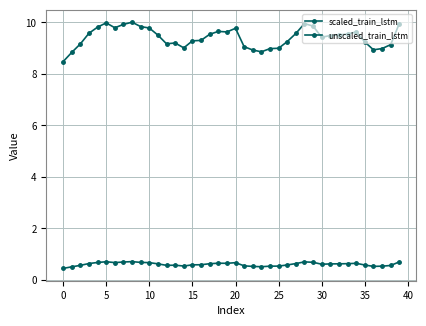

Does the chart have visible grid lines?

Yes